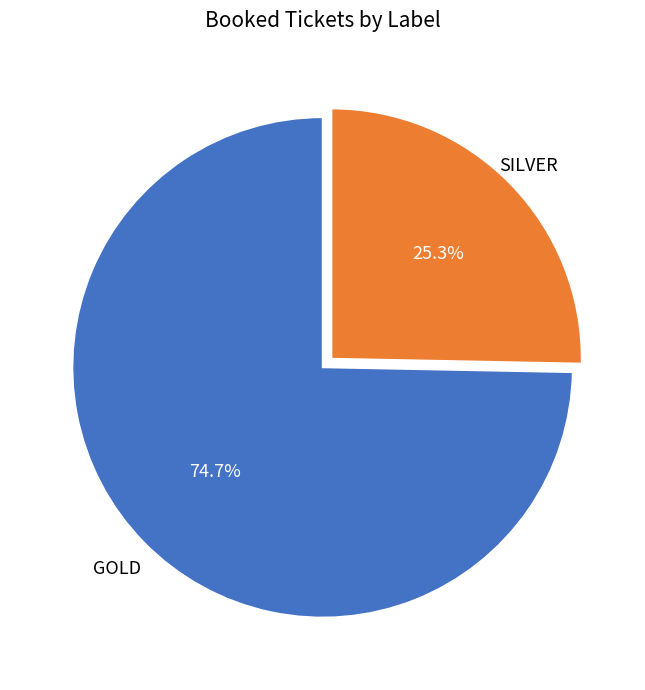

To the nearest percent, what is the average slice percentage?

50%